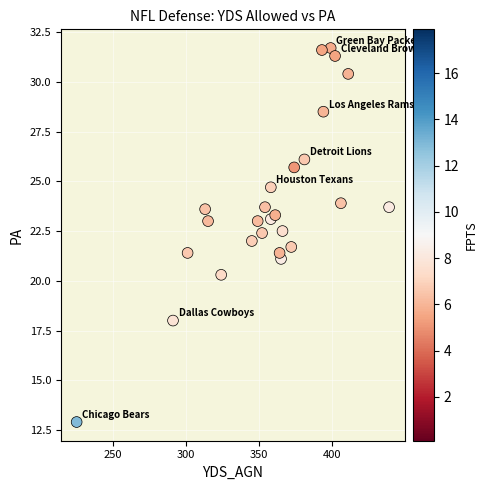

What is the range of X values (max minus min)?

214.0